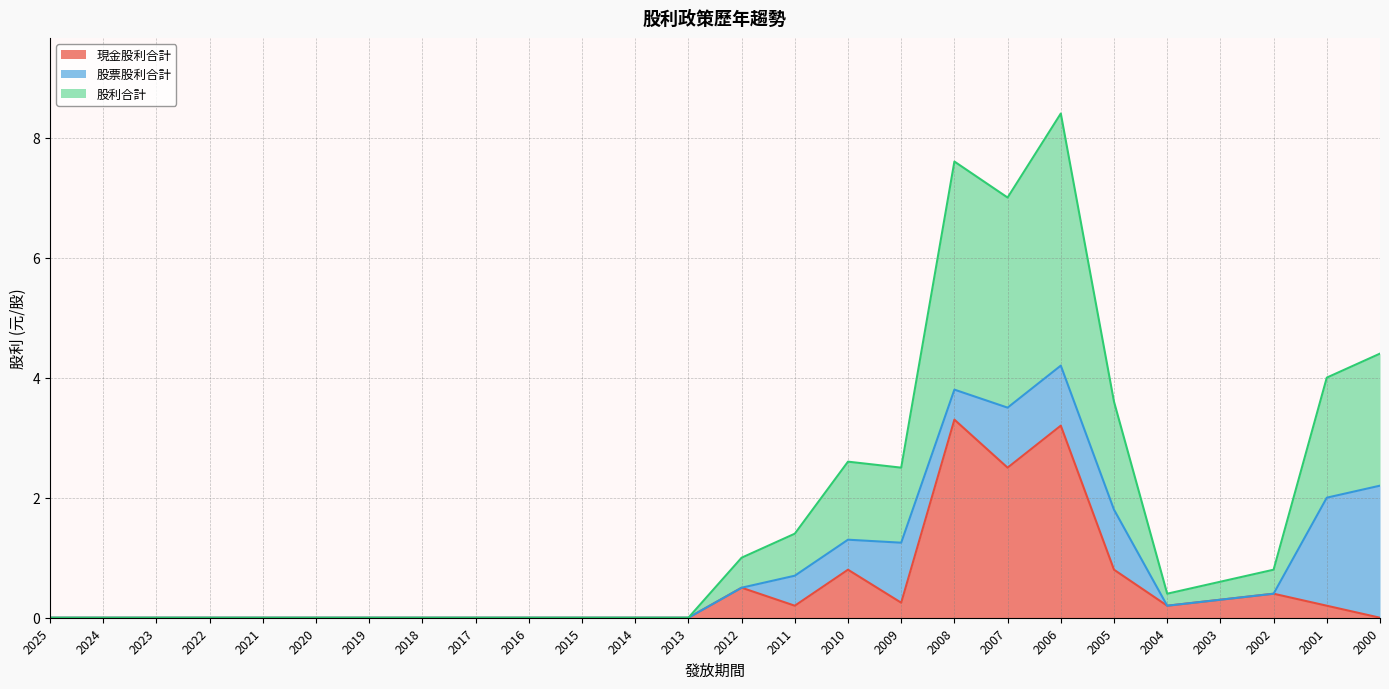

Which category has the lowest value in the 股利合計 series?

2025